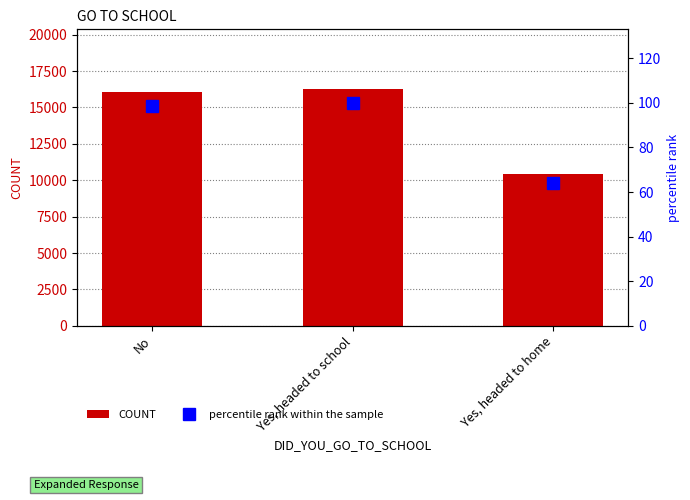

Which label corresponds to the largest value in the chart?

Yes, headed to school